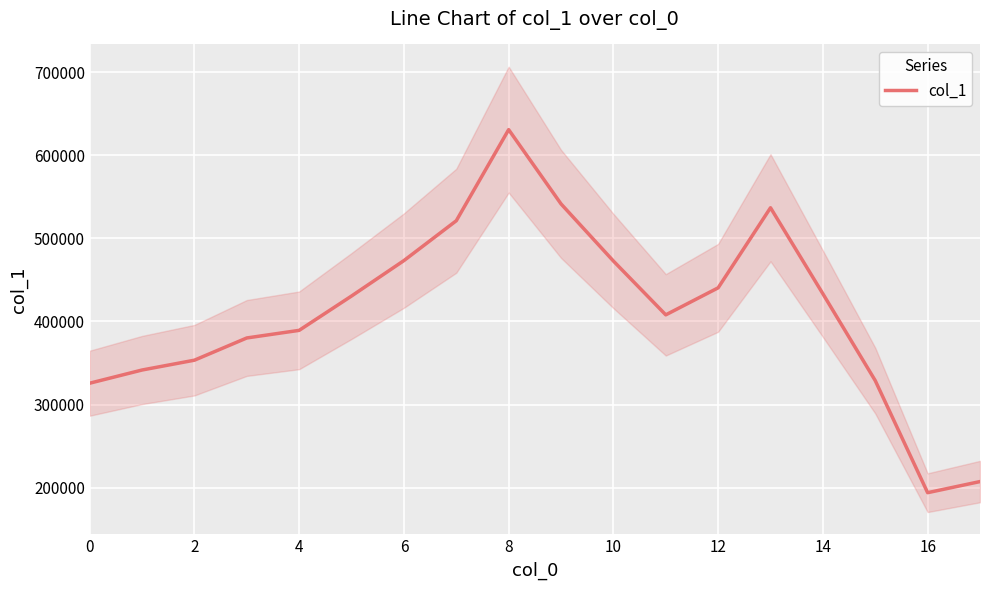

The value at 16 is 64277. True or false?

False